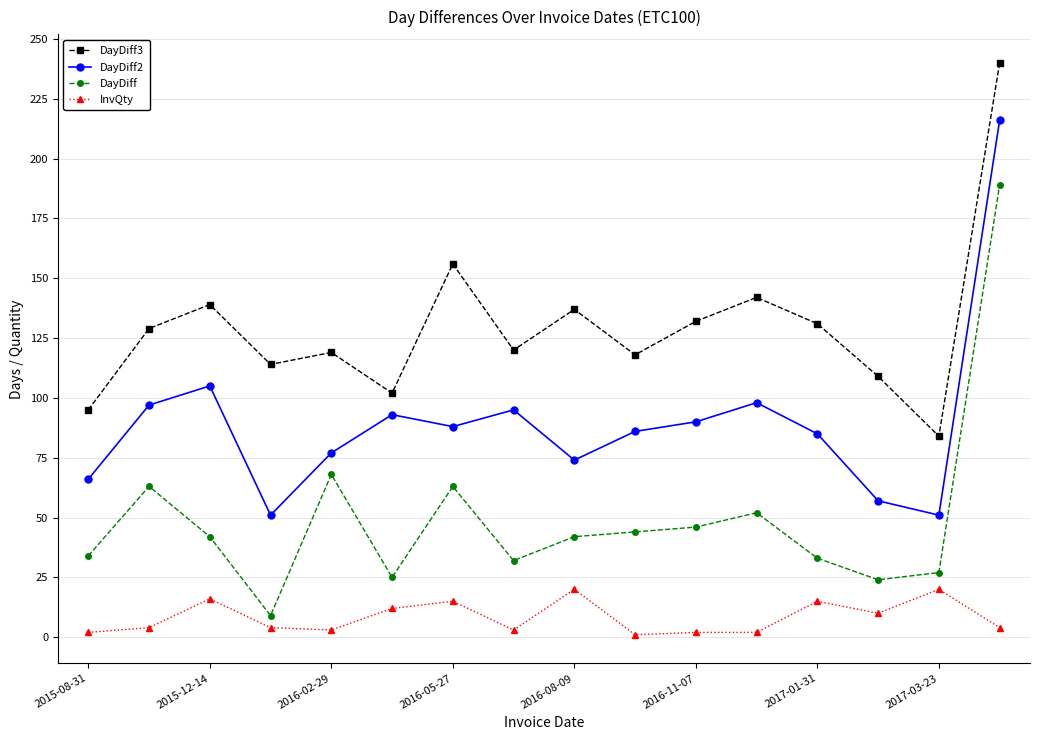

Which series has the widest spread of values?

DayDiff